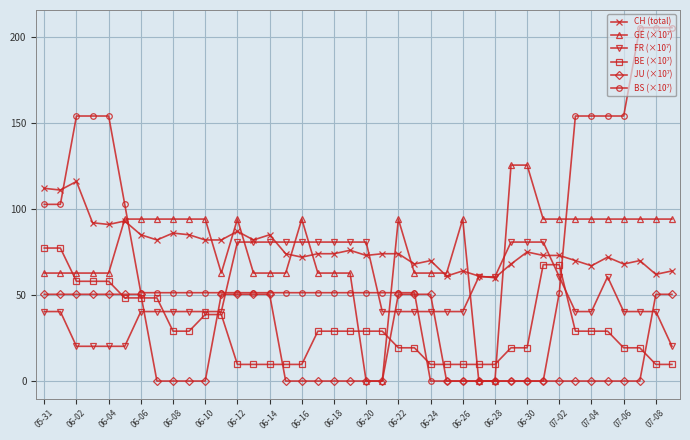

What is the maximum value shown in the chart?

205.4